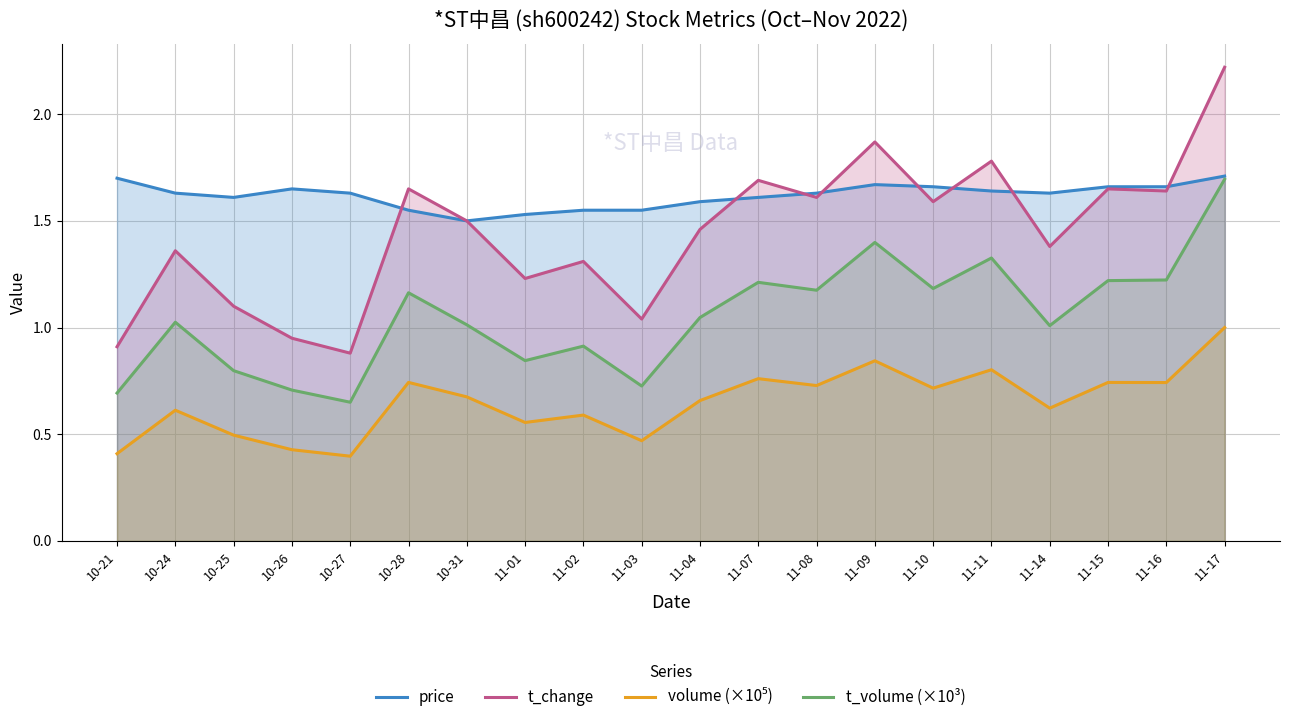

True or false: t_volume (×10³) and volume (×10⁵) intersect in this chart.

False